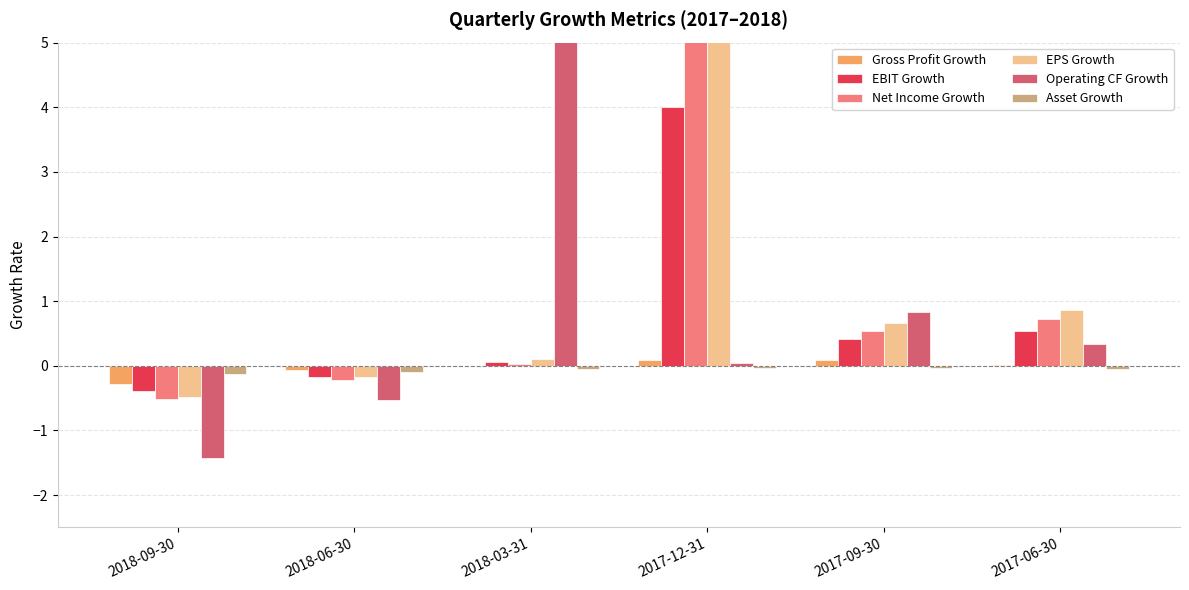

Reading left to right, transcribe all the data shown in this chart.

Gross Profit Growth: 2018-09-30=-0.3	2018-06-30=-0.1	2018-03-31=0.0	2017-12-31=0.1	2017-09-30=0.1	2017-06-30=0.0
EBIT Growth: 2018-09-30=-0.4	2018-06-30=-0.2	2018-03-31=0.1	2017-12-31=4.0	2017-09-30=0.4	2017-06-30=0.5
Net Income Growth: 2018-09-30=-0.5	2018-06-30=-0.2	2018-03-31=0.0	2017-12-31=11.5	2017-09-30=0.5	2017-06-30=0.7
EPS Growth: 2018-09-30=-0.5	2018-06-30=-0.2	2018-03-31=0.1	2017-12-31=8.1	2017-09-30=0.7	2017-06-30=0.9
Operating CF Growth: 2018-09-30=-1.4	2018-06-30=-0.5	2018-03-31=8.4	2017-12-31=0.0	2017-09-30=0.8	2017-06-30=0.3
Asset Growth: 2018-09-30=-0.1	2018-06-30=-0.1	2018-03-31=-0.0	2017-12-31=-0.0	2017-09-30=-0.0	2017-06-30=-0.0